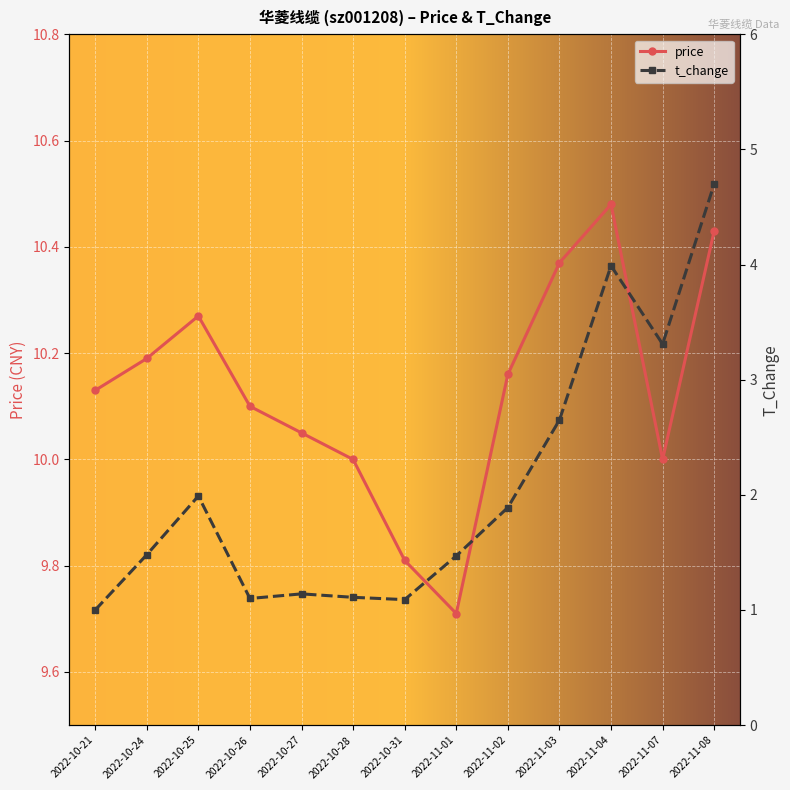

Which series has the largest total across all categories?

price